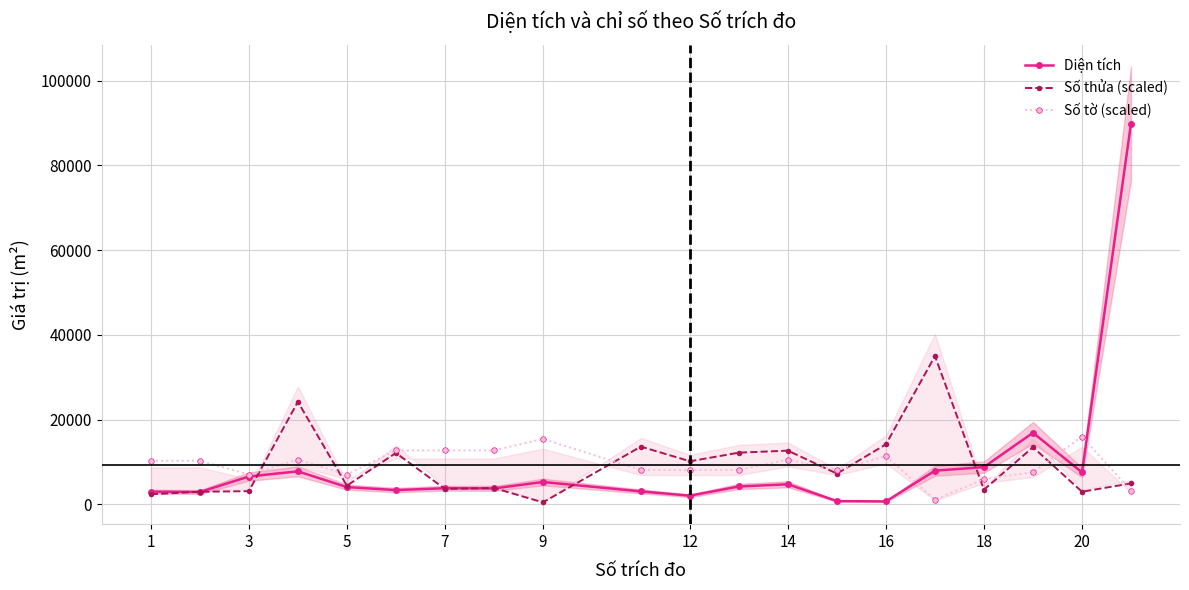

Rank the series by their maximum value, from lowest to highest.

Số tờ (scaled), Số thửa (scaled), Diện tích